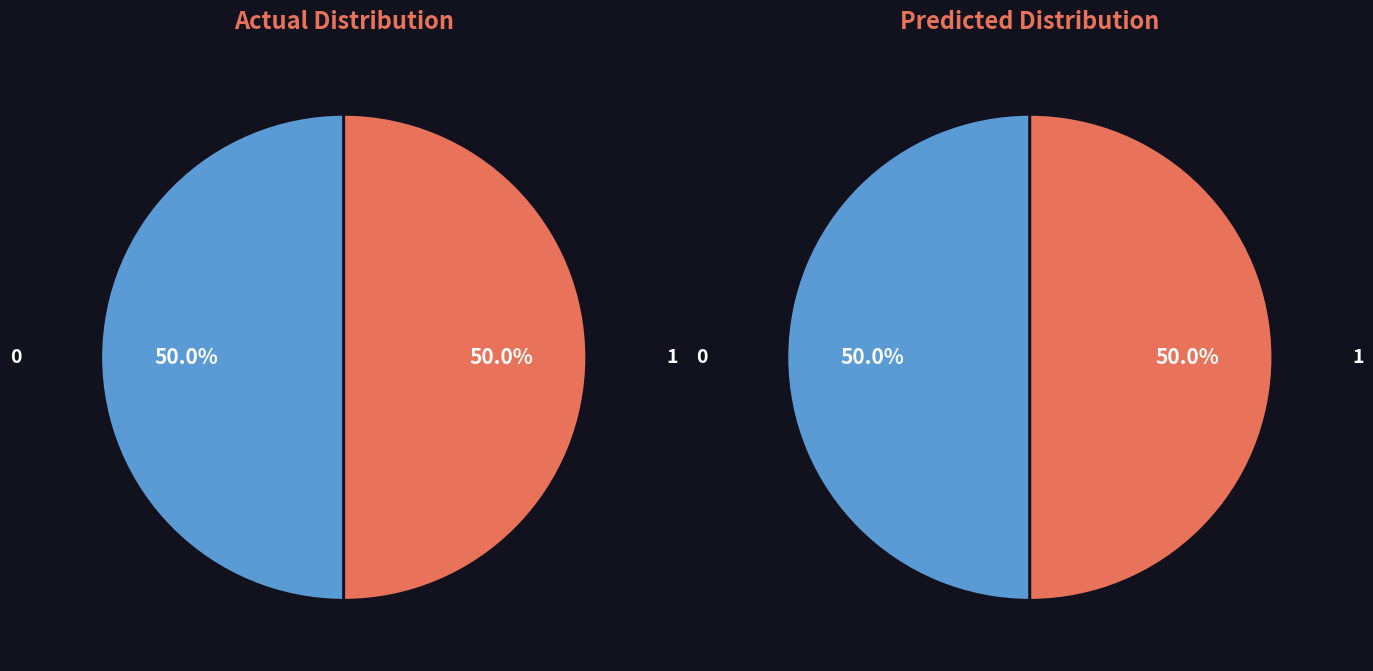

True or false: 6 accounts for 1% of the total.

False